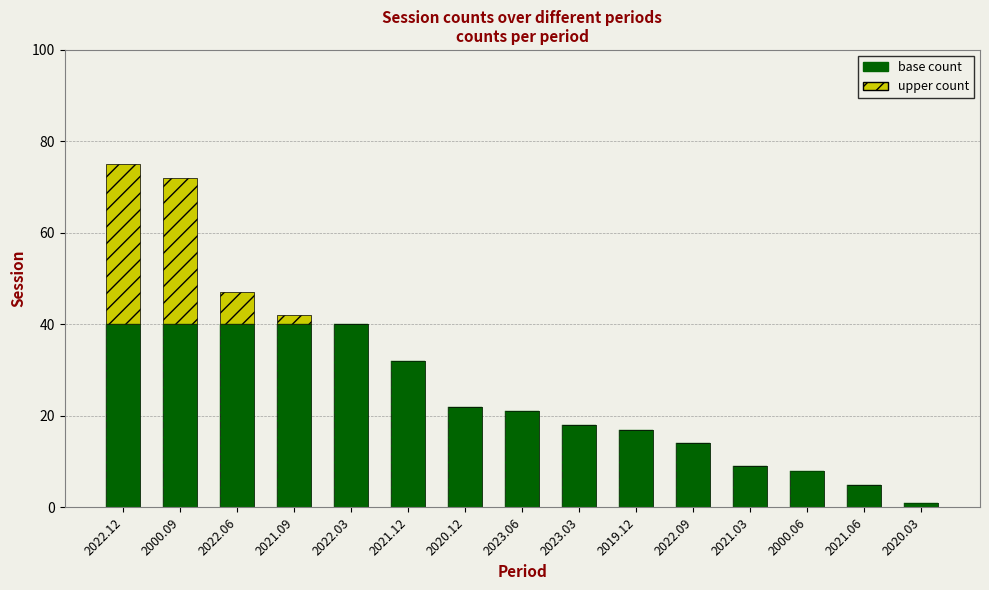

Is it true that upper count equals 16 at 2020.12?

False